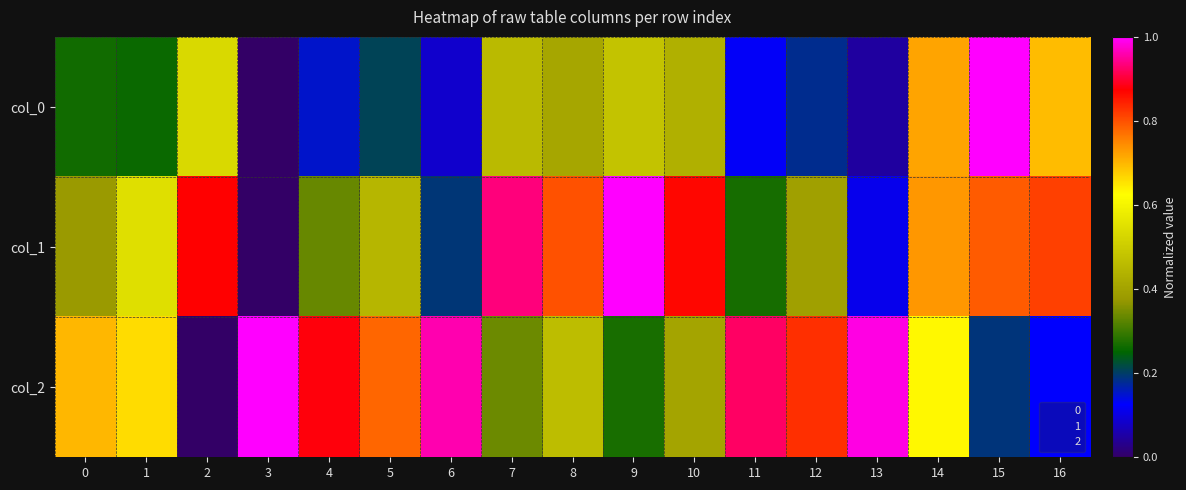

At which category is the sum across all series the highest?

14